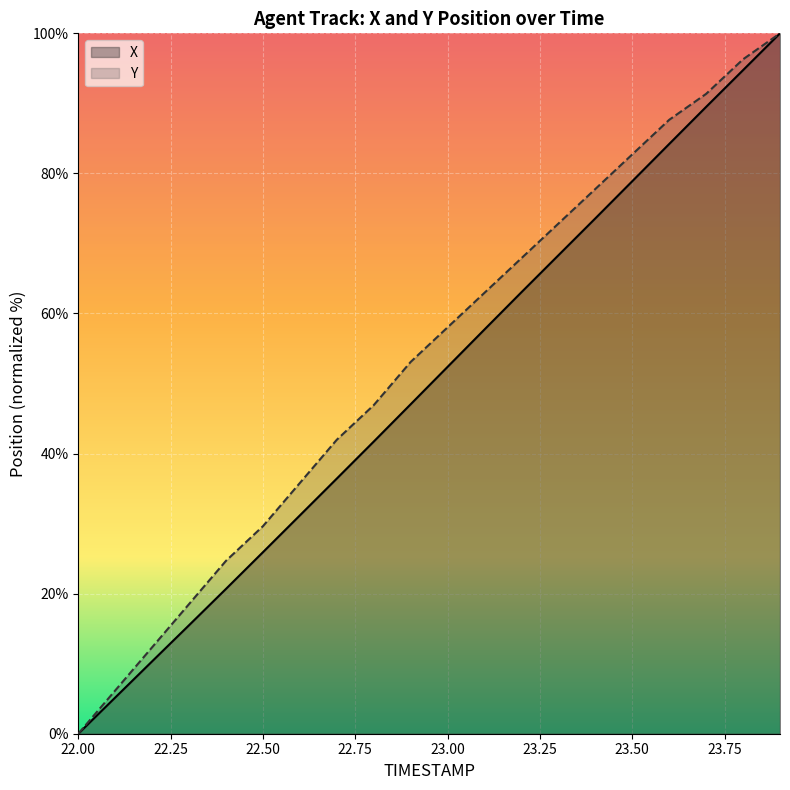

What position from the right is 23.3?

7